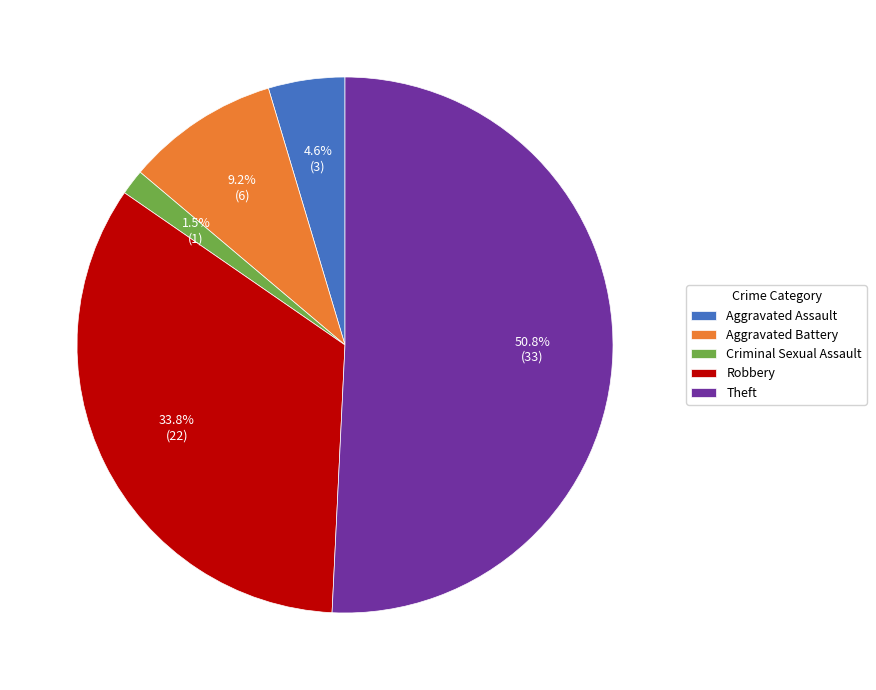

What is the smallest slice in the pie chart?

Criminal Sexual Assault